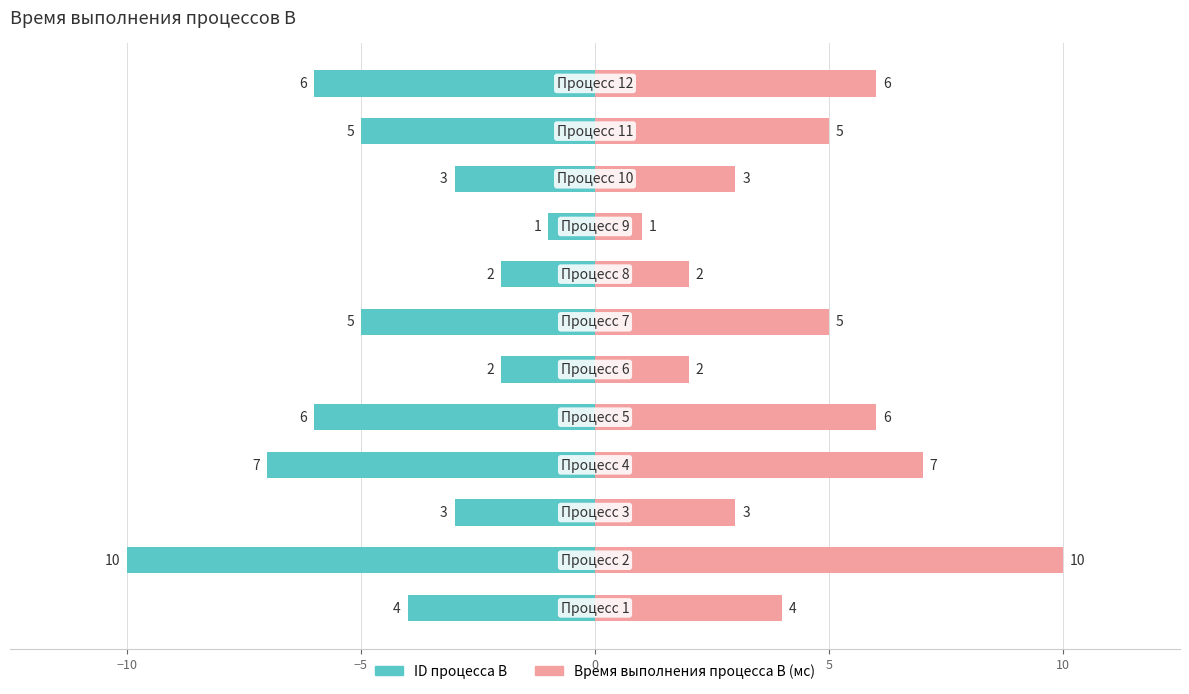

How many bars are there in each group?

2